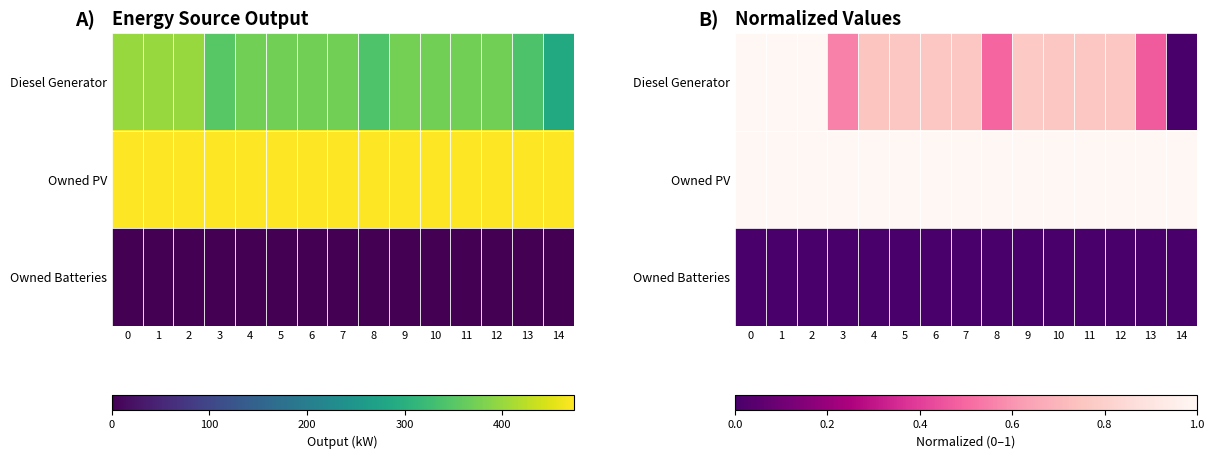

The value of Owned Batteries at 3 is 0.0. True or false?

True